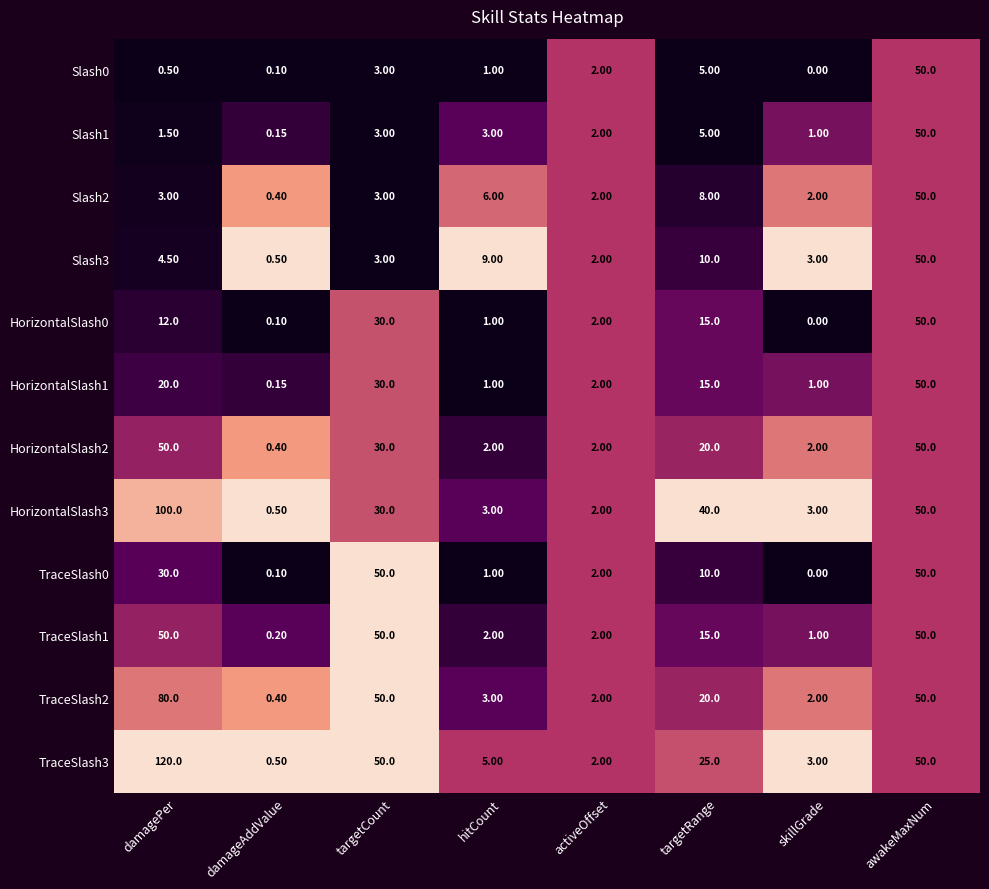

Which category has the highest value across all series?

damagePer